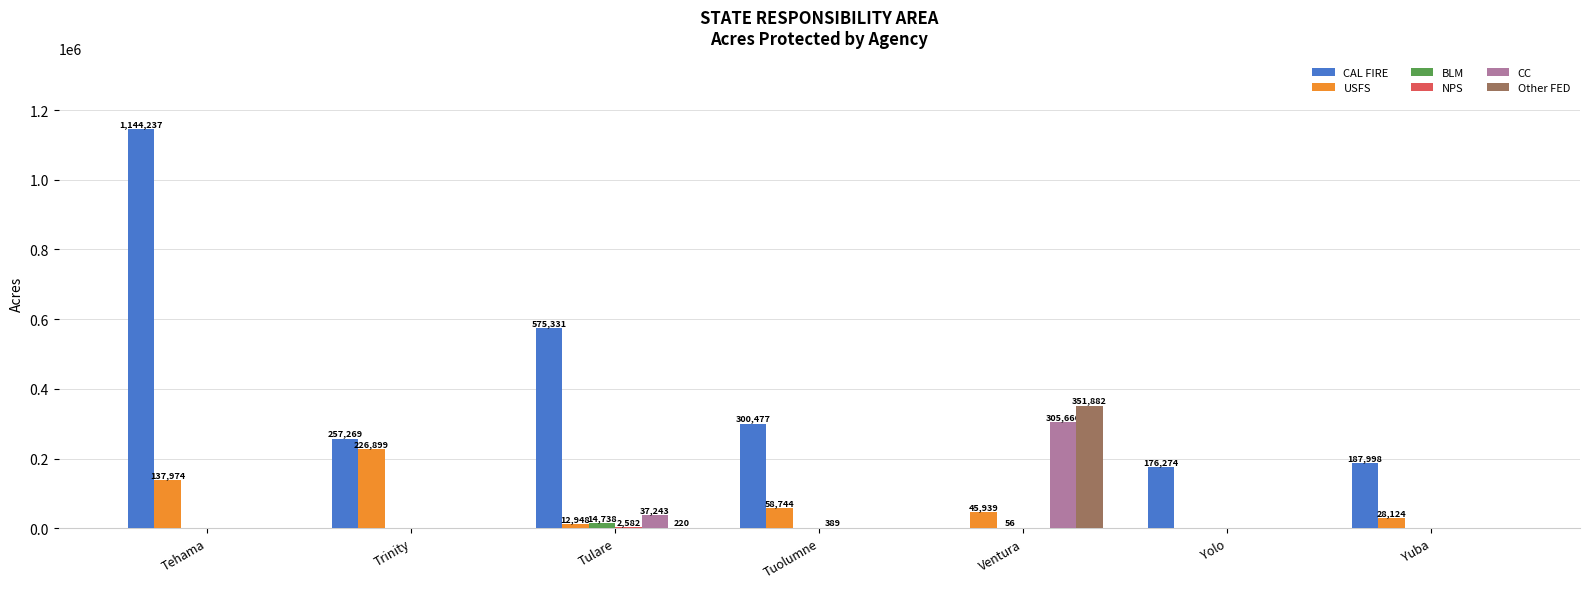

What is the sum of all BLM values?

14794